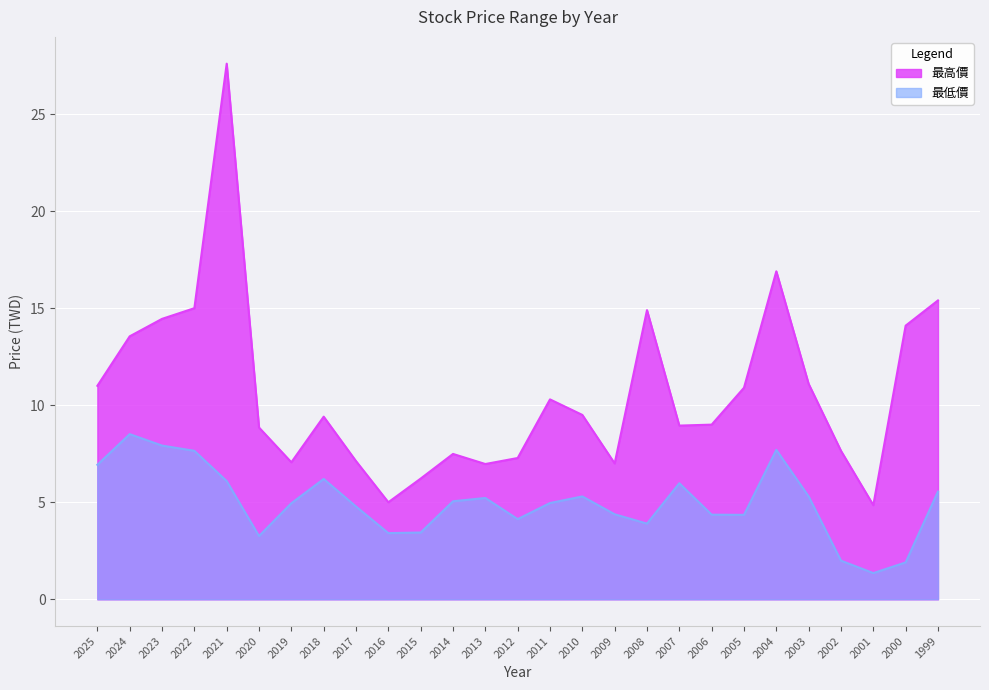

True or false: 最高價 and 最低價 intersect in this chart.

False